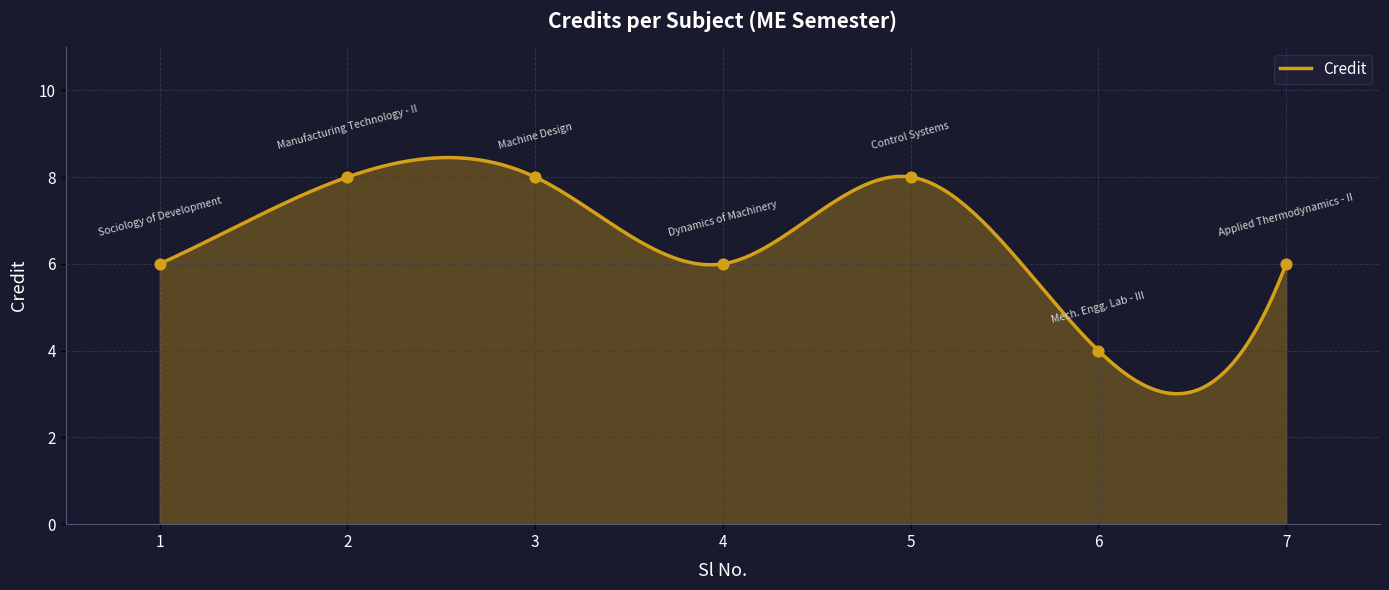

What is the change in value from 5 to 7?

-2